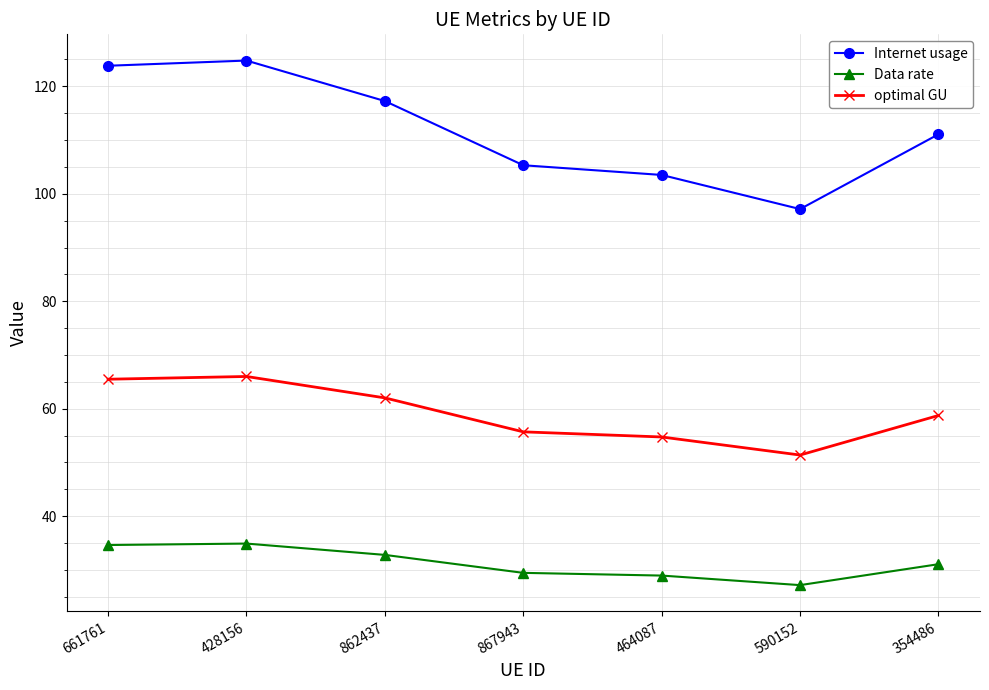

What is the label of the 5th point from the right?

862437